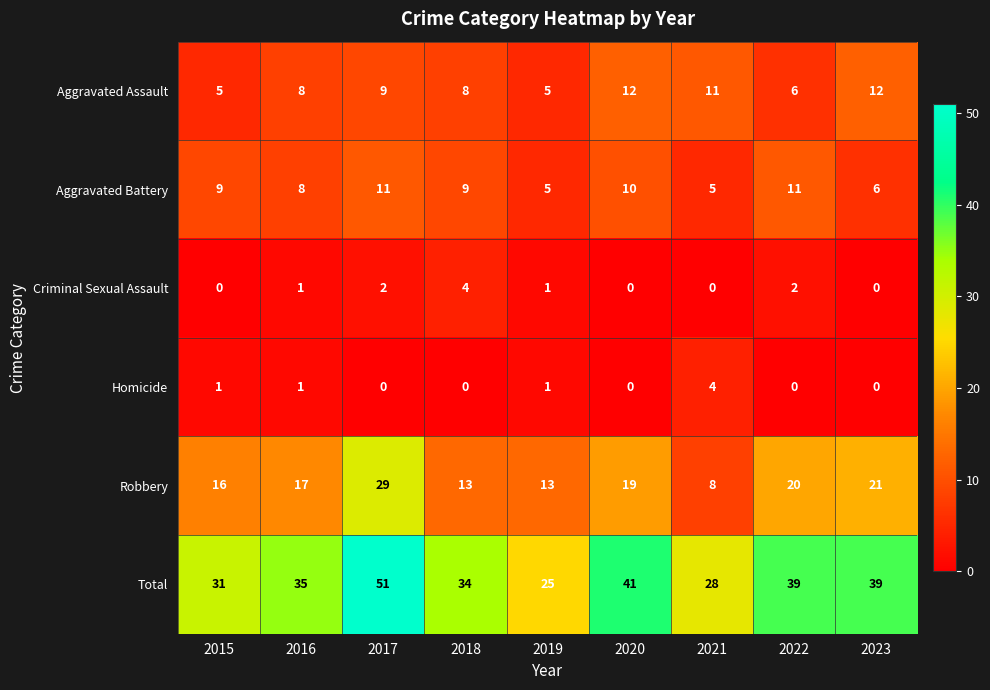

Which series has the largest range (max minus min)?

Total